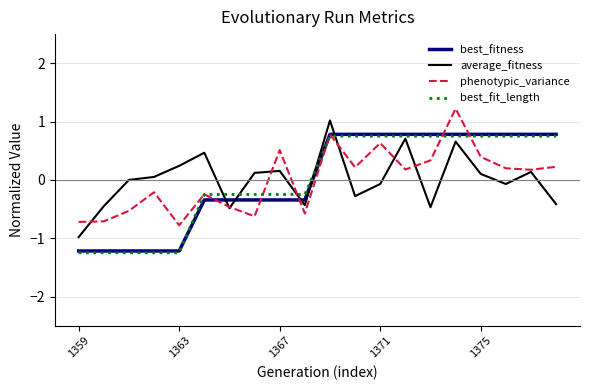

After their last crossing, which series has the higher values: best_fitness or average_fitness?

best_fitness